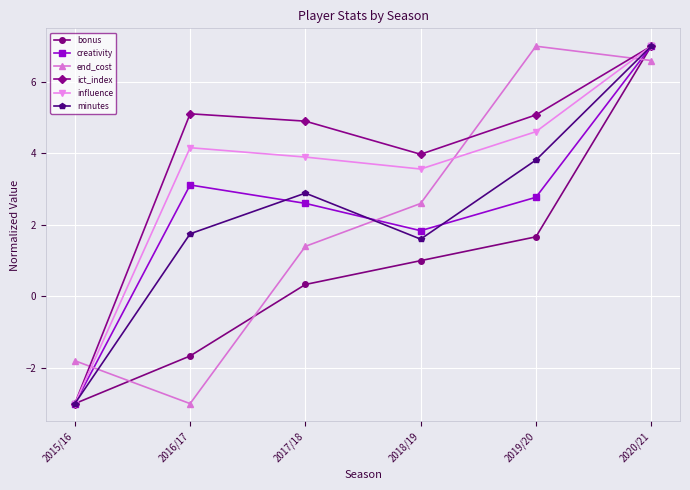

What is the spread (max minus min) of values at 2017/18?

4.6